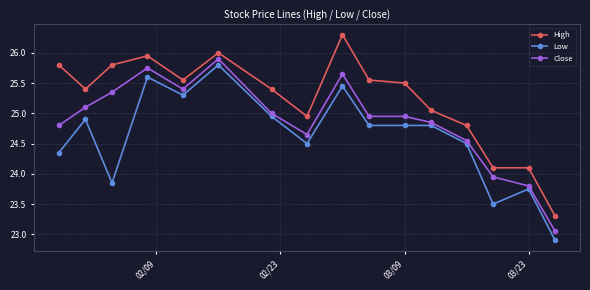

List the series in order of their overall mean, lowest first.

Low, Close, High